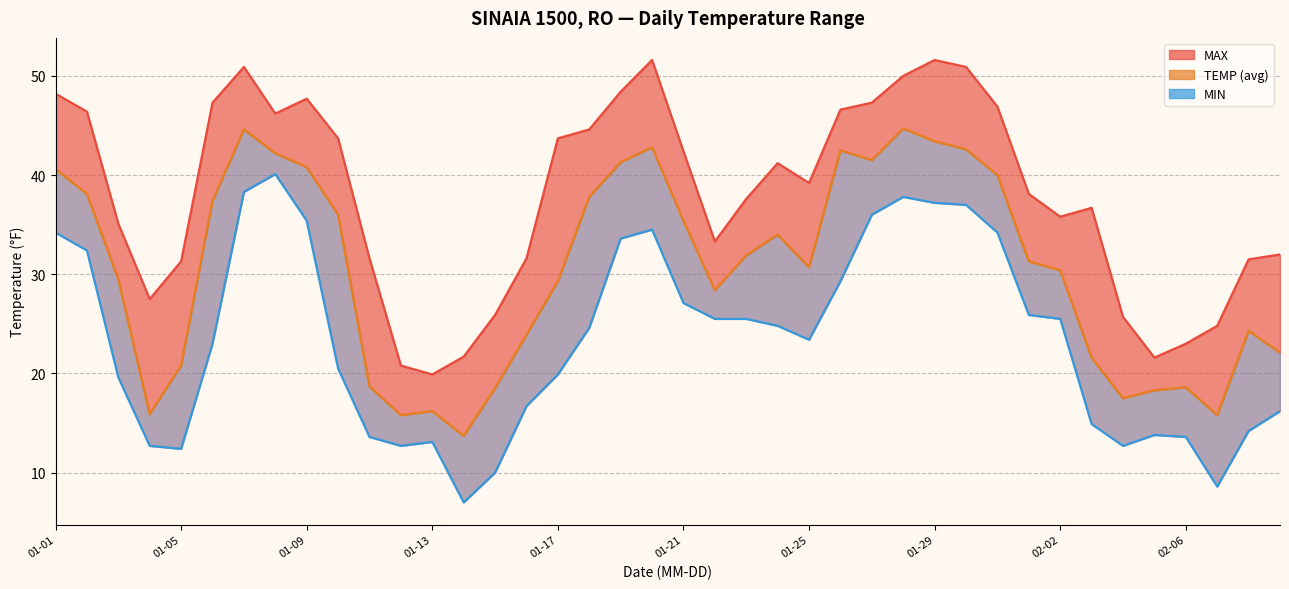

How many data points in MIN are above 24?

20